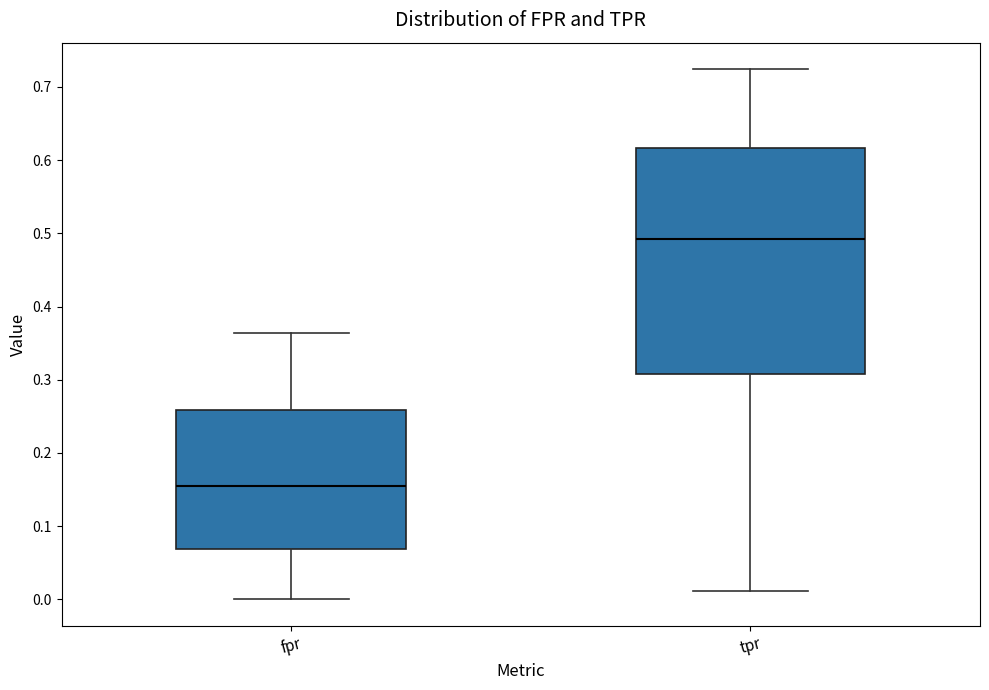

Which box is the tallest, from its lower edge to its upper edge?

tpr